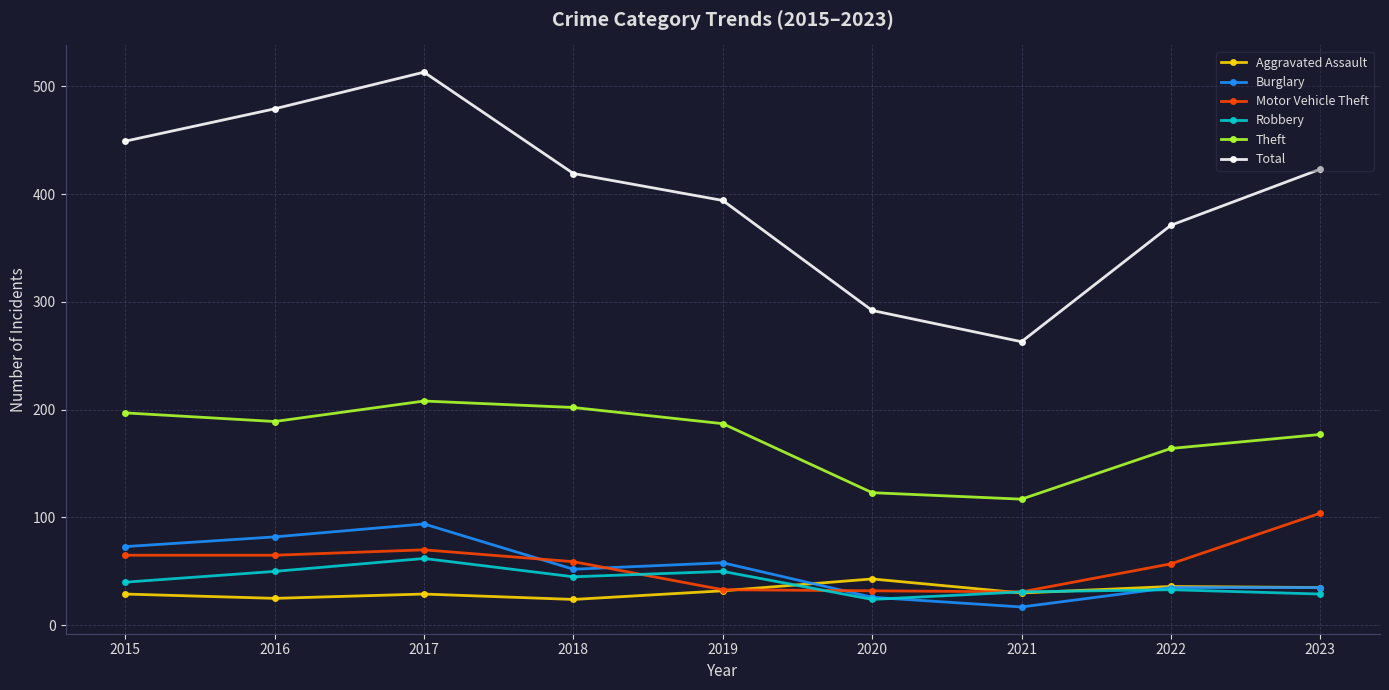

Which category has the lowest value in the Theft series?

2021